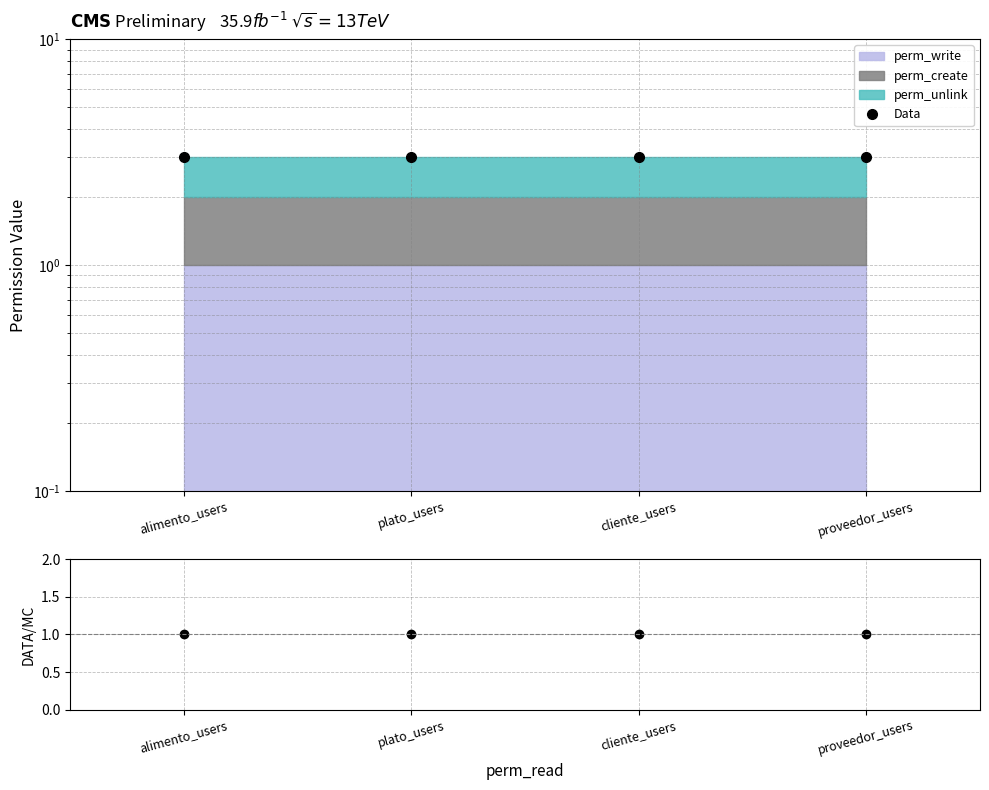

Rank the series by their maximum value, from lowest to highest.

Data/MC, Data